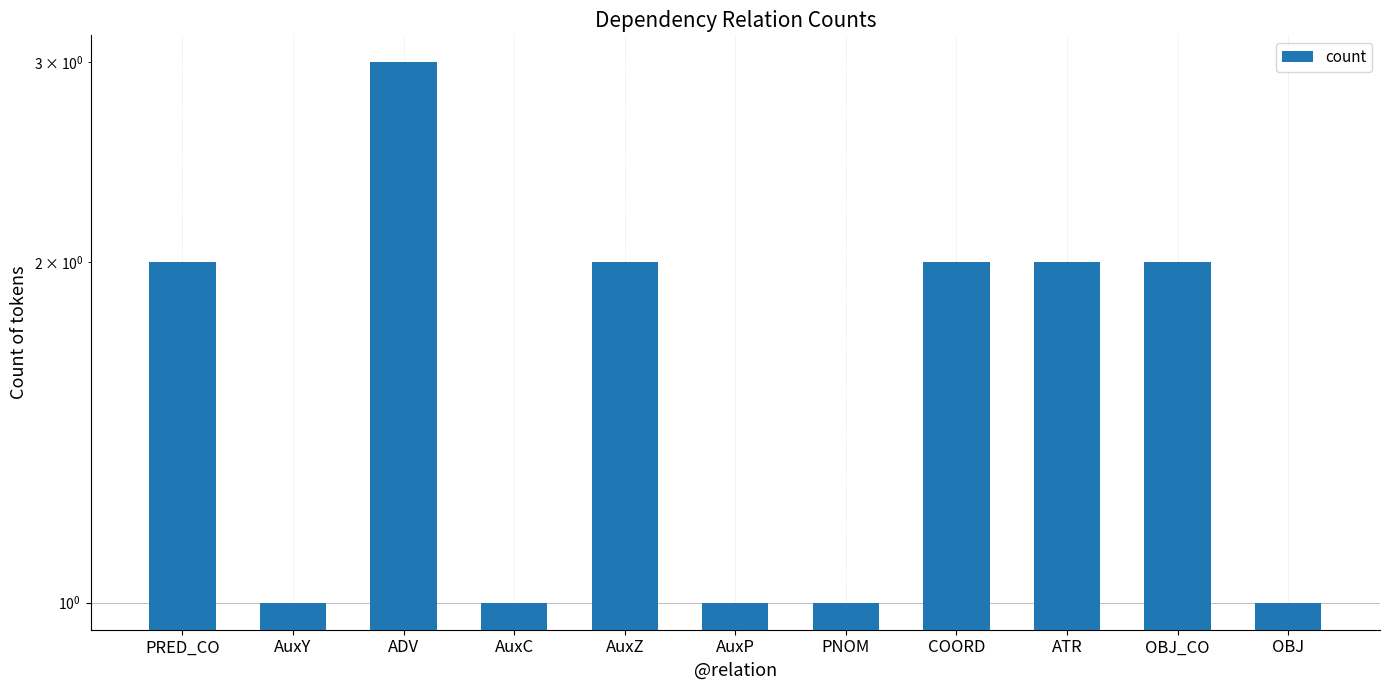

The chart shows a value of 1 at AuxP. True or false?

False